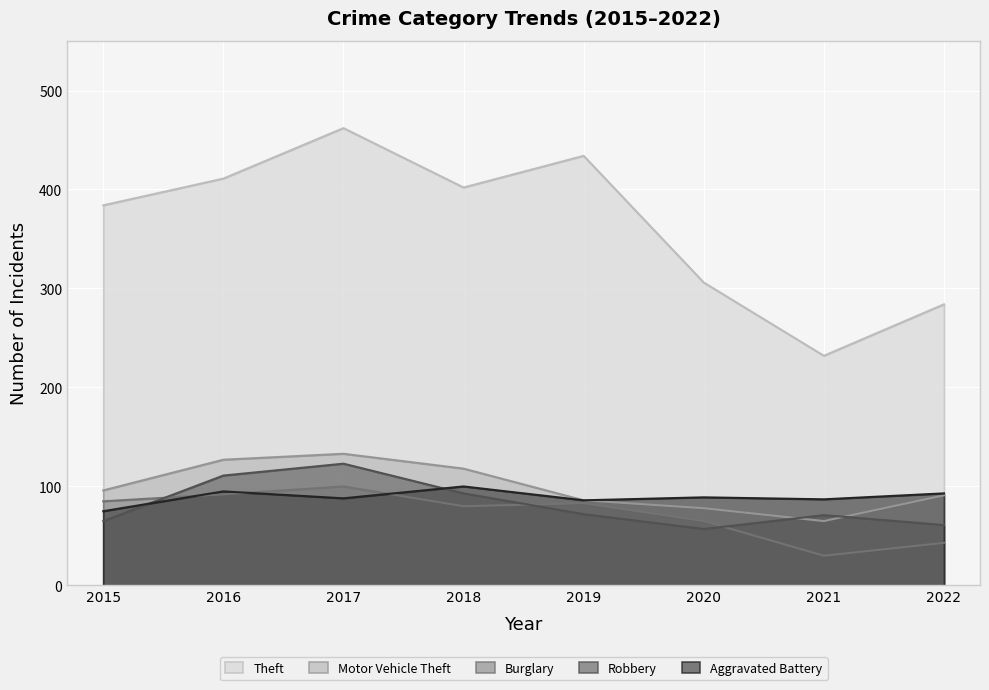

True or false: Motor Vehicle Theft has more than 1 points higher than both neighbors.

False